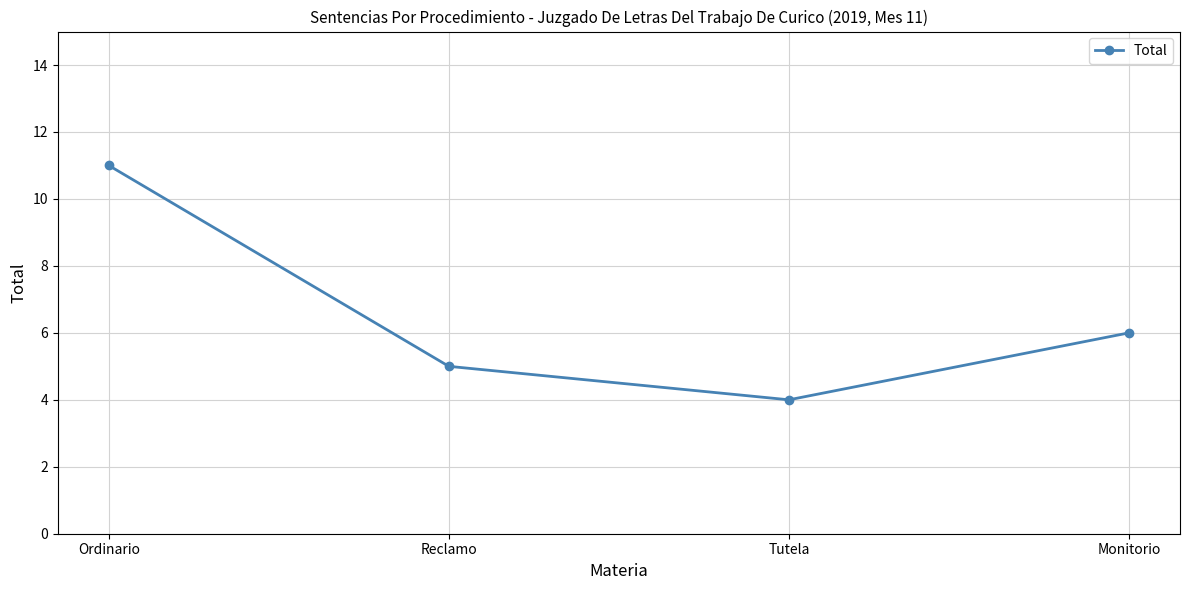

True or false: there are more than 0 points higher than both neighbors.

False